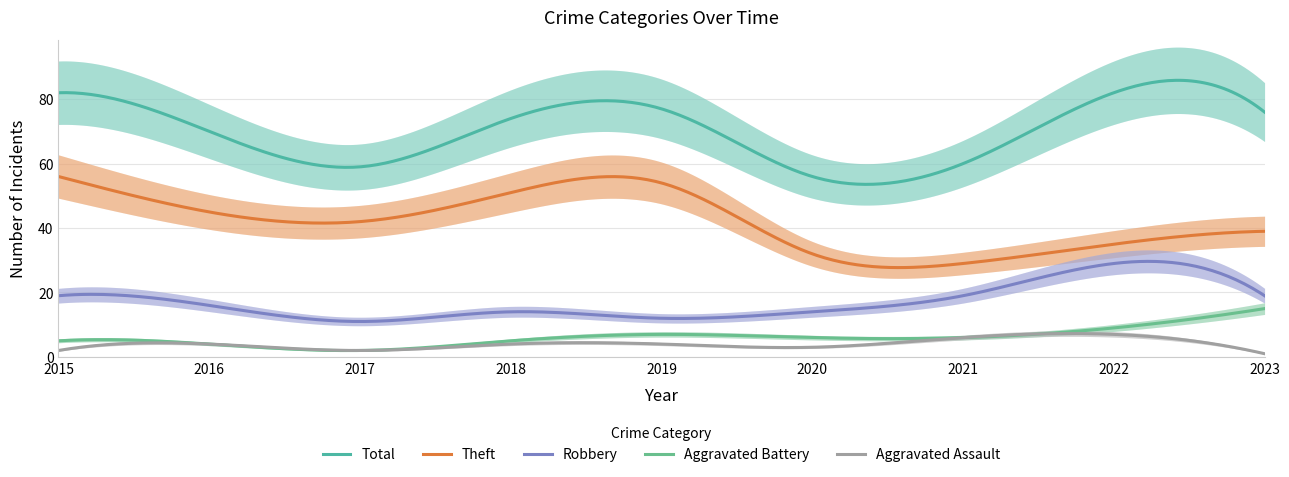

What is the difference between the Aggravated Battery values at 2018 and 2017?

3